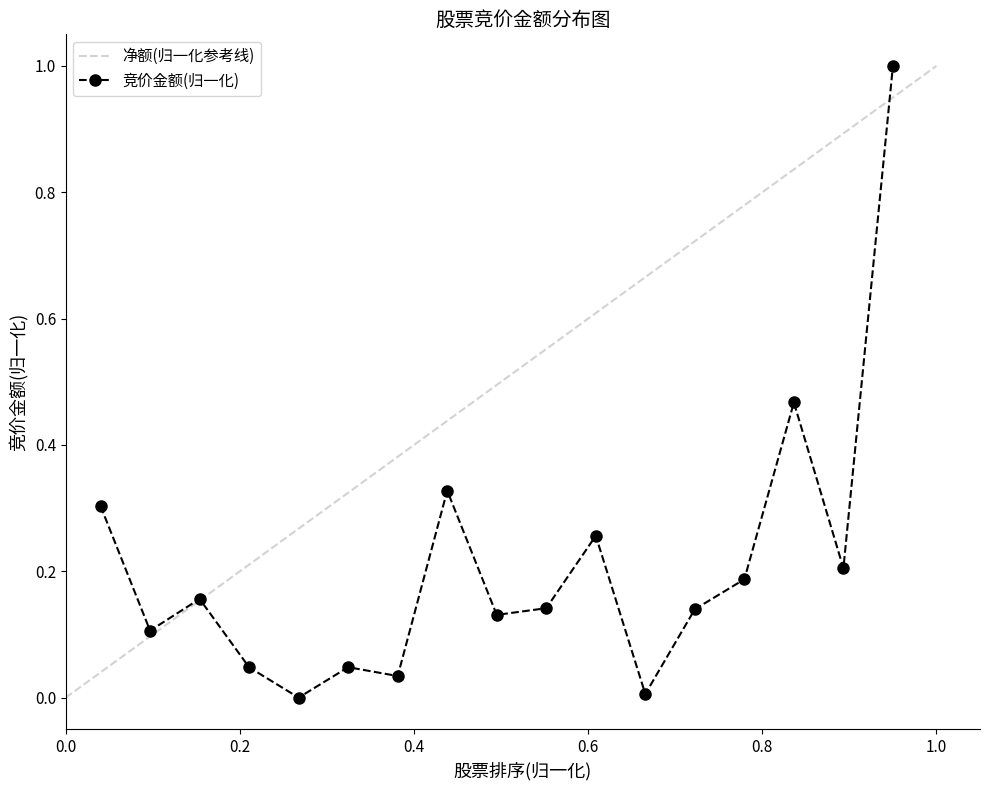

True or false: 竞价金额(归一化) has more than 0 interior local peaks.

True